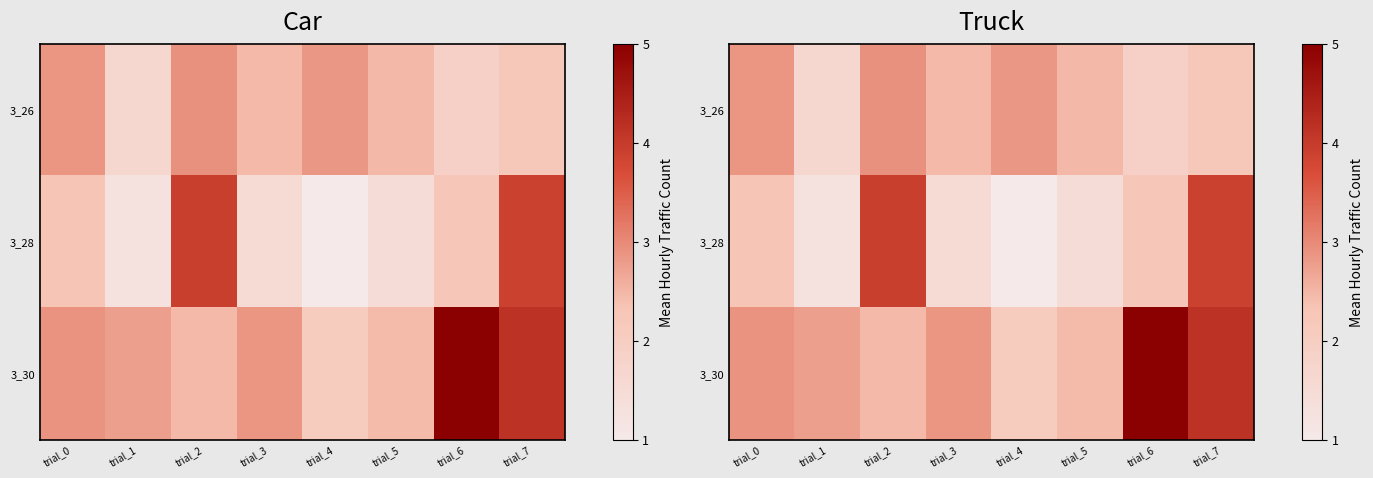

How many data points does each series have?

8